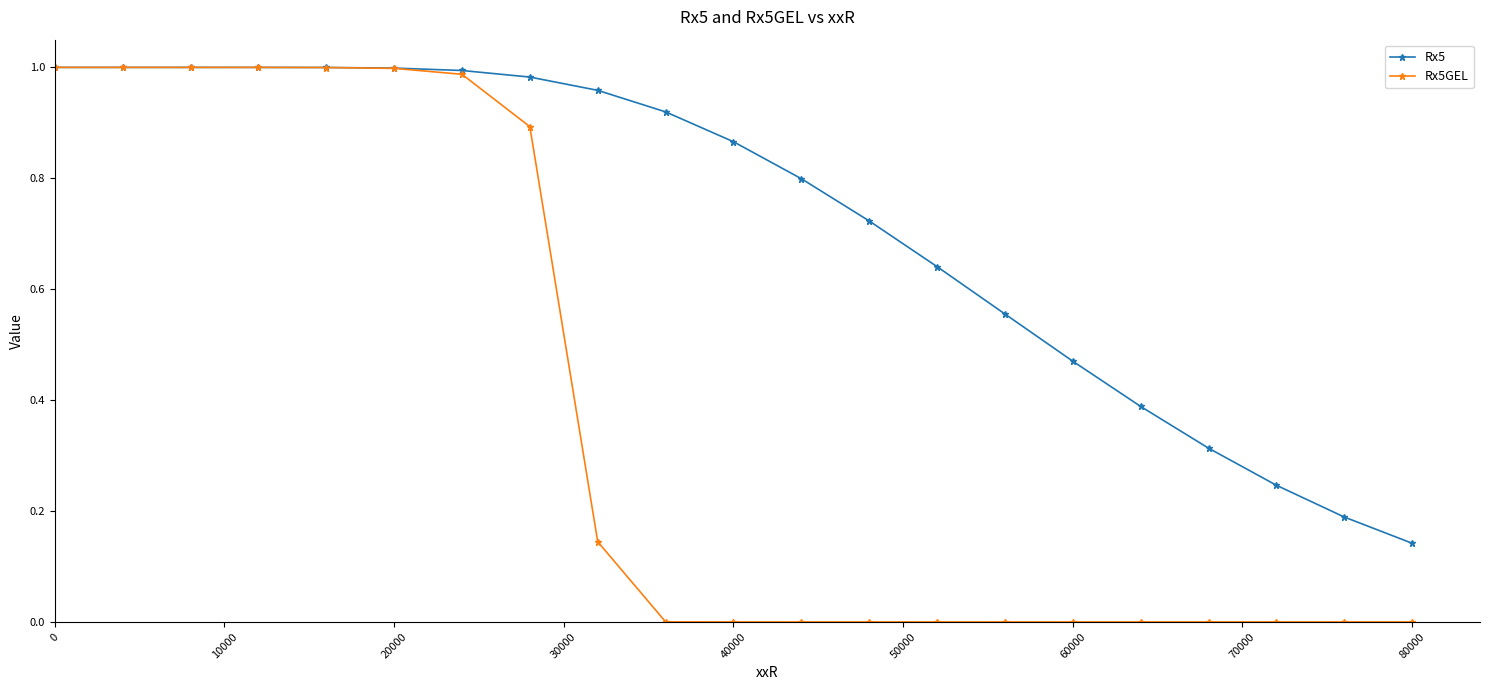

Rank the series by their average value, from lowest to highest.

Rx5GEL, Rx5